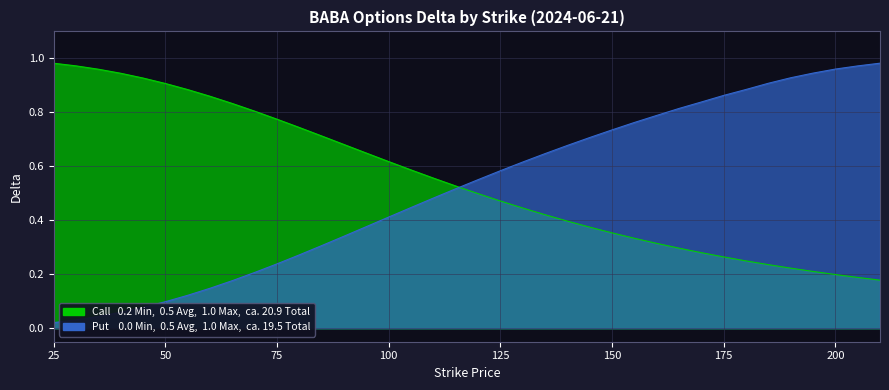

List the series in order of their overall mean, highest first.

Call Delta, Put Delta